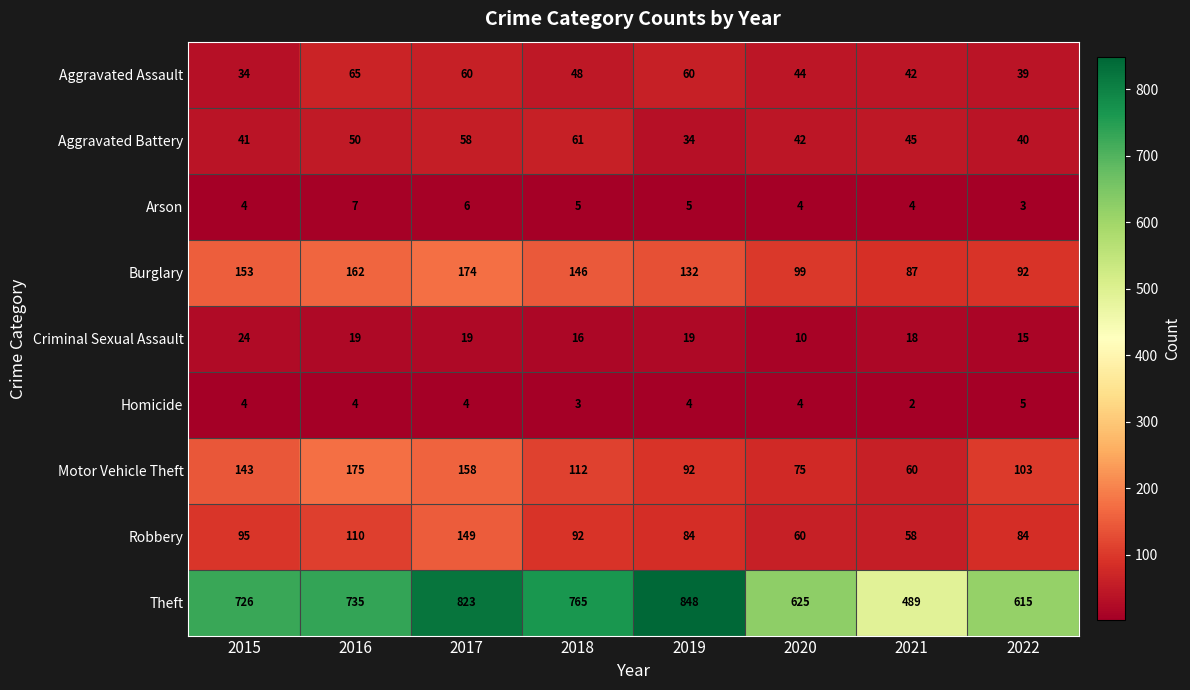

Count the number of categories in the chart.

8